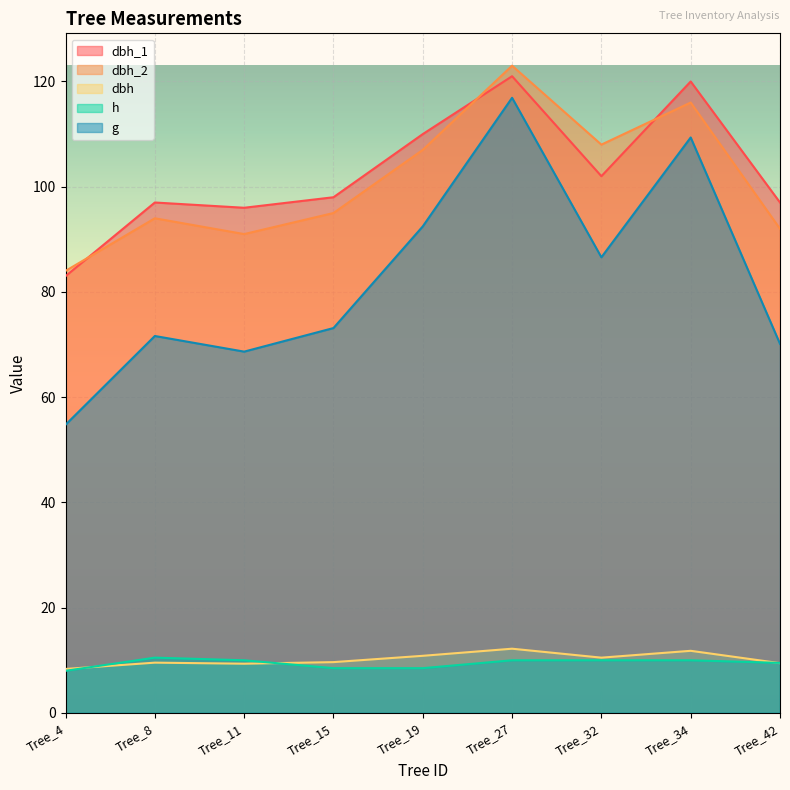

In dbh_1, how many points are lower than both neighbors (excluding endpoints)?

2